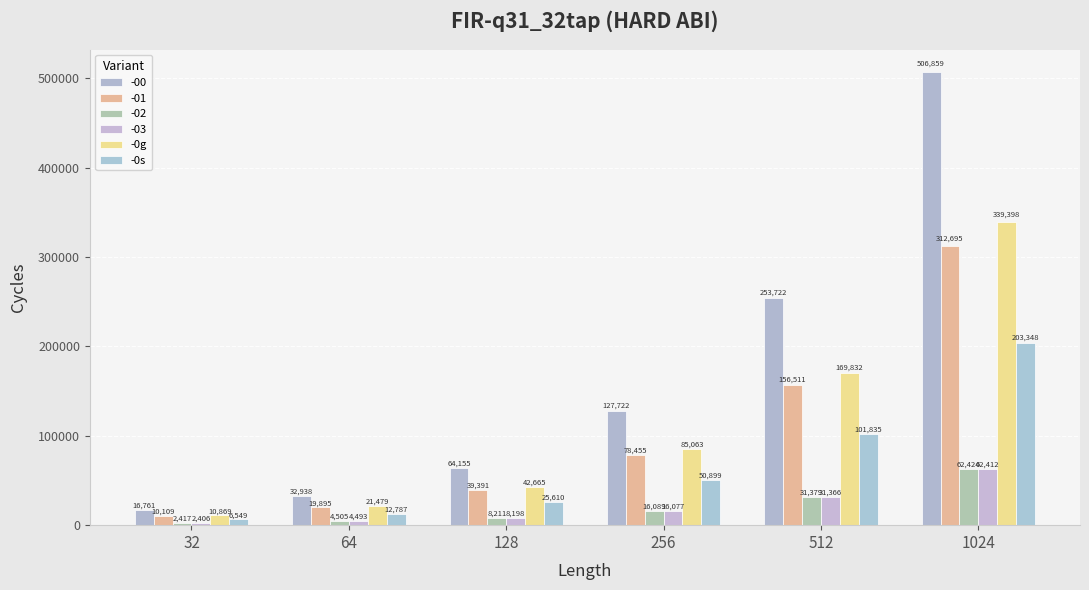

List the labels in order of -0g value, largest first.

1024, 512, 256, 128, 64, 32